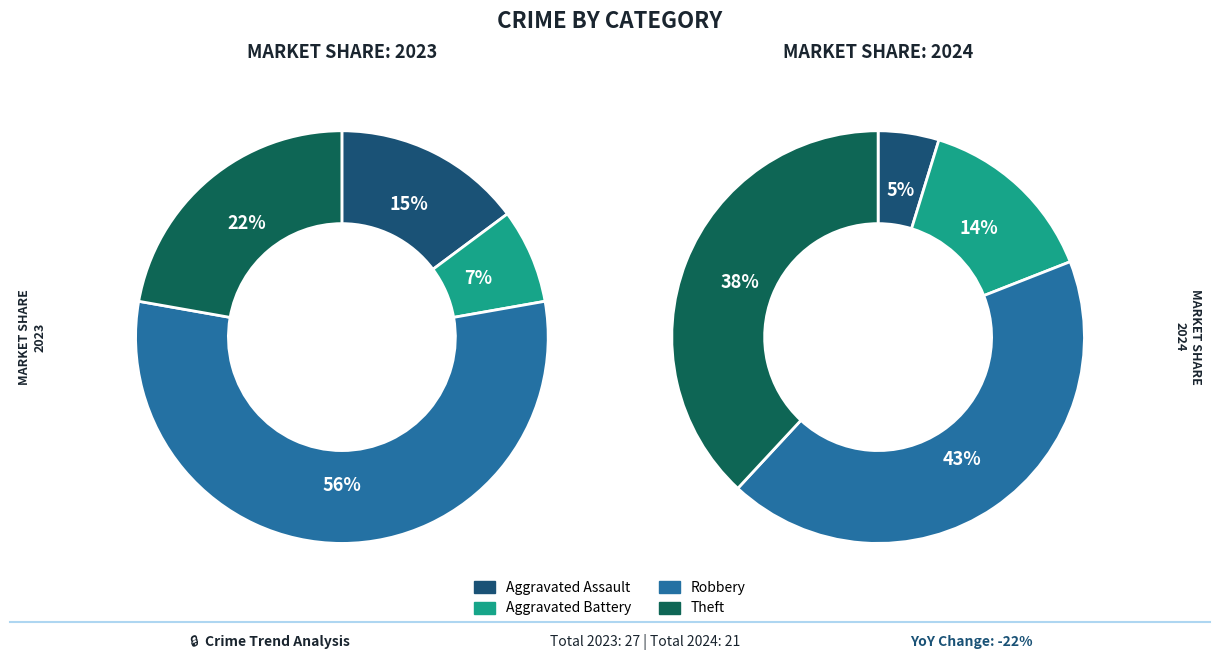

Is there a majority slice in this chart?

Yes